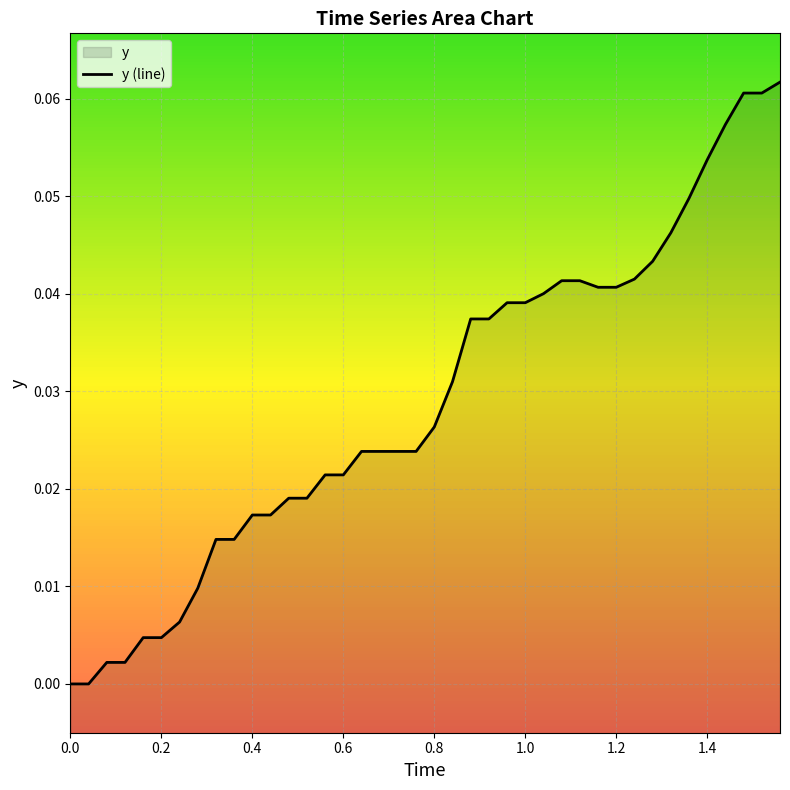

Is it true that the value at 1.2 is 0.1?

False